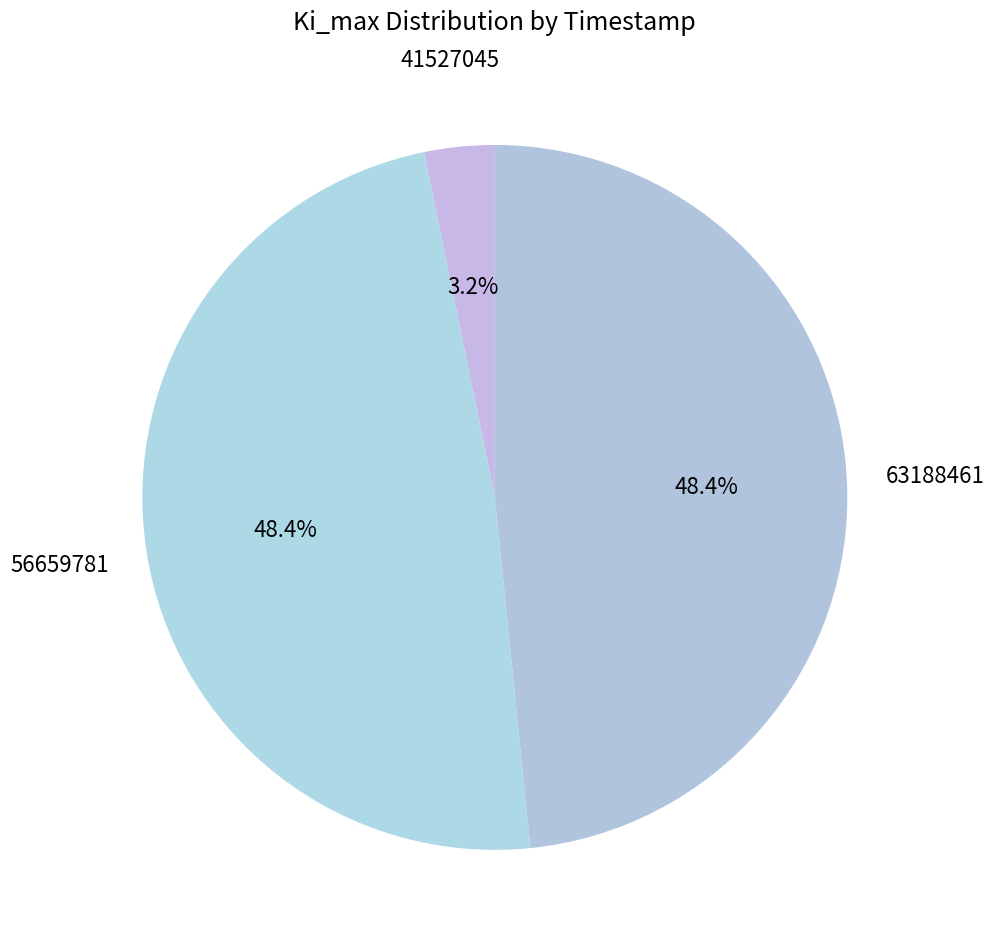

What percentage is the 56659781 slice, to the nearest percent?

48%